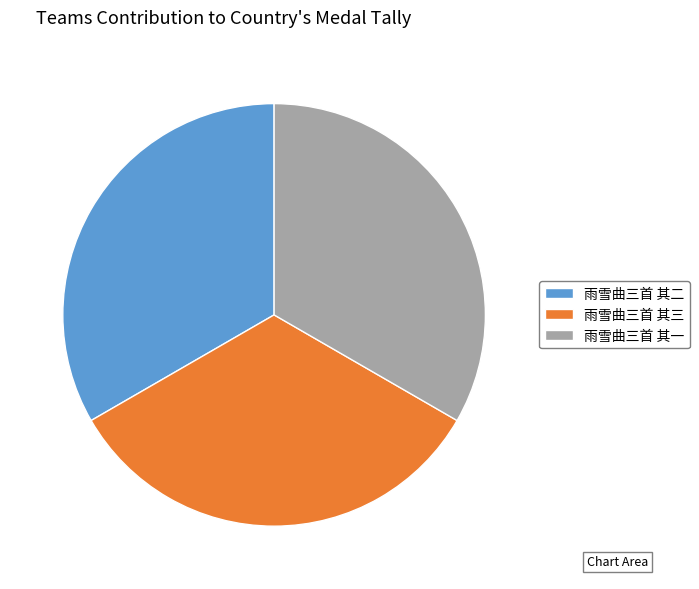

Do 雨雪曲三首 其二 and 雨雪曲三首 其一 together represent more than half of the pie?

Yes